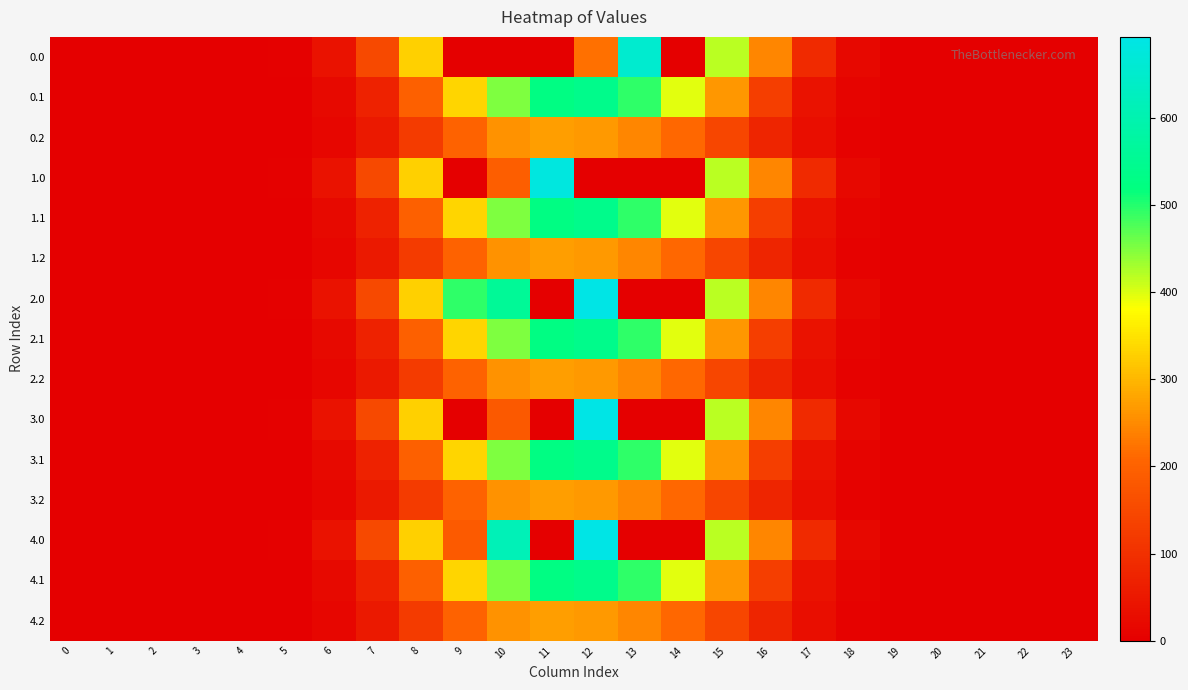

Reading left to right, list all the values displayed in this chart.

0.0: 0=0.0	1=0.0	2=0.0	3=0.0	4=0.0	5=3.9	6=39.8	7=149.7	8=329.5	9=0.0	10=0.0	11=0.0	12=221.2	13=654.2	14=0.0	15=419.3	16=243.9	17=88.5	18=17.0	19=0.3	20=0.0	21=0.0	22=0.0	23=0.0
0.1: 0=0.0	1=0.0	2=0.0	3=0.0	4=0.0	5=2.1	6=20.1	7=71.5	8=196.3	9=335.5	10=451.1	11=526.4	12=540.3	13=494.3	14=396.7	15=265.2	16=129.0	17=38.6	18=8.4	19=0.1	20=0.0	21=0.0	22=0.0	23=0.0
0.2: 0=0.0	1=0.0	2=0.0	3=0.0	4=0.0	5=1.7	6=15.5	7=52.4	8=123.1	9=202.3	10=258.9	11=273.0	12=266.5	13=246.2	14=210.6	15=145.8	16=78.3	17=30.4	18=7.4	19=0.1	20=0.0	21=0.0	22=0.0	23=0.0
1.0: 0=0.0	1=0.0	2=0.0	3=0.0	4=0.0	5=3.9	6=39.8	7=149.7	8=329.5	9=0.0	10=193.6	11=681.8	12=0.0	13=0.0	14=0.0	15=419.3	16=243.9	17=88.5	18=17.0	19=0.3	20=0.0	21=0.0	22=0.0	23=0.0
1.1: 0=0.0	1=0.0	2=0.0	3=0.0	4=0.0	5=2.1	6=20.1	7=71.5	8=196.3	9=335.5	10=451.1	11=526.4	12=540.3	13=494.3	14=396.7	15=265.2	16=129.0	17=38.6	18=8.4	19=0.1	20=0.0	21=0.0	22=0.0	23=0.0
1.2: 0=0.0	1=0.0	2=0.0	3=0.0	4=0.0	5=1.7	6=15.5	7=52.4	8=123.1	9=202.3	10=258.9	11=273.0	12=266.5	13=246.2	14=210.6	15=145.8	16=78.3	17=30.4	18=7.4	19=0.1	20=0.0	21=0.0	22=0.0	23=0.0
2.0: 0=0.0	1=0.0	2=0.0	3=0.0	4=0.0	5=3.9	6=39.8	7=149.7	8=329.5	9=493.9	10=559.0	11=0.0	12=692.8	13=0.0	14=0.3	15=419.3	16=243.9	17=88.5	18=17.0	19=0.3	20=0.0	21=0.0	22=0.0	23=0.0
2.1: 0=0.0	1=0.0	2=0.0	3=0.0	4=0.0	5=2.1	6=20.1	7=71.5	8=196.3	9=335.5	10=451.1	11=526.4	12=540.3	13=494.3	14=396.7	15=265.2	16=129.0	17=38.6	18=8.4	19=0.1	20=0.0	21=0.0	22=0.0	23=0.0
2.2: 0=0.0	1=0.0	2=0.0	3=0.0	4=0.0	5=1.7	6=15.5	7=52.4	8=123.1	9=202.3	10=258.9	11=273.0	12=266.5	13=246.2	14=210.6	15=145.8	16=78.3	17=30.4	18=7.4	19=0.1	20=0.0	21=0.0	22=0.0	23=0.0
3.0: 0=0.0	1=0.0	2=0.0	3=0.0	4=0.0	5=3.9	6=39.8	7=149.7	8=329.5	9=0.0	10=182.6	11=0.0	12=692.8	13=0.0	14=0.0	15=419.3	16=243.9	17=88.5	18=17.0	19=0.3	20=0.0	21=0.0	22=0.0	23=0.0
3.1: 0=0.0	1=0.0	2=0.0	3=0.0	4=0.0	5=2.1	6=20.1	7=71.5	8=196.3	9=335.5	10=451.1	11=526.4	12=540.3	13=494.3	14=396.7	15=265.2	16=129.0	17=38.6	18=8.4	19=0.1	20=0.0	21=0.0	22=0.0	23=0.0
3.2: 0=0.0	1=0.0	2=0.0	3=0.0	4=0.0	5=1.7	6=15.5	7=52.4	8=123.1	9=202.3	10=258.9	11=273.0	12=266.5	13=246.2	14=210.6	15=145.8	16=78.3	17=30.4	18=7.4	19=0.1	20=0.0	21=0.0	22=0.0	23=0.0
4.0: 0=0.0	1=0.0	2=0.0	3=0.0	4=0.0	5=3.9	6=39.8	7=149.7	8=329.5	9=185.7	10=612.7	11=0.0	12=692.8	13=0.0	14=0.0	15=419.3	16=243.9	17=88.5	18=17.0	19=0.3	20=0.0	21=0.0	22=0.0	23=0.0
4.1: 0=0.0	1=0.0	2=0.0	3=0.0	4=0.0	5=2.1	6=20.1	7=71.5	8=196.3	9=335.5	10=451.1	11=526.4	12=540.3	13=494.3	14=396.7	15=265.2	16=129.0	17=38.6	18=8.4	19=0.1	20=0.0	21=0.0	22=0.0	23=0.0
4.2: 0=0.0	1=0.0	2=0.0	3=0.0	4=0.0	5=1.7	6=15.5	7=52.4	8=123.1	9=202.3	10=258.9	11=273.0	12=266.5	13=246.2	14=210.6	15=145.8	16=78.3	17=30.4	18=7.4	19=0.1	20=0.0	21=0.0	22=0.0	23=0.0